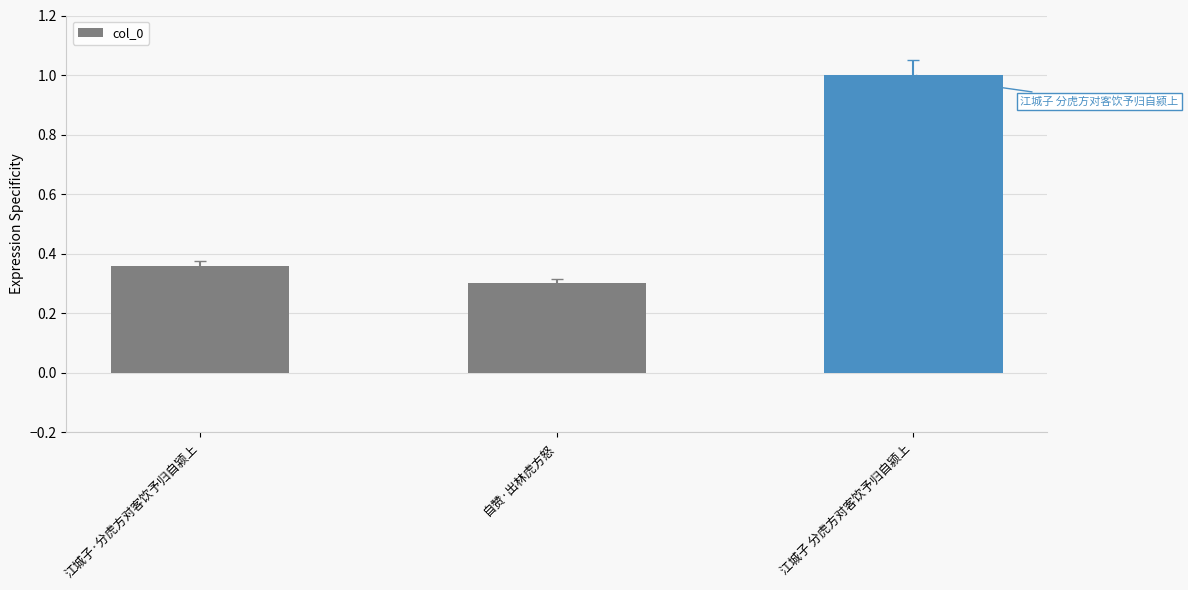

The chart shows a value of 0.3 at 自赞·出林虎方怒. True or false?

True